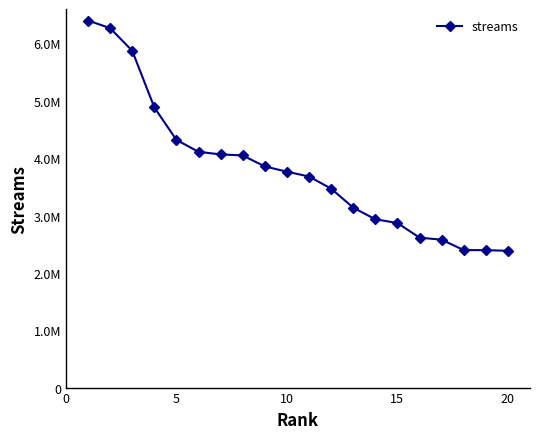

Reading left to right, extract all data points from this chart.

6400792	6267386	5873698	4885774	4319057	4111122	4065831	4047932	3856015	3764903	3680487	3469574	3137473	2935026	2869776	2614750	2578809	2397849	2396583	2384928